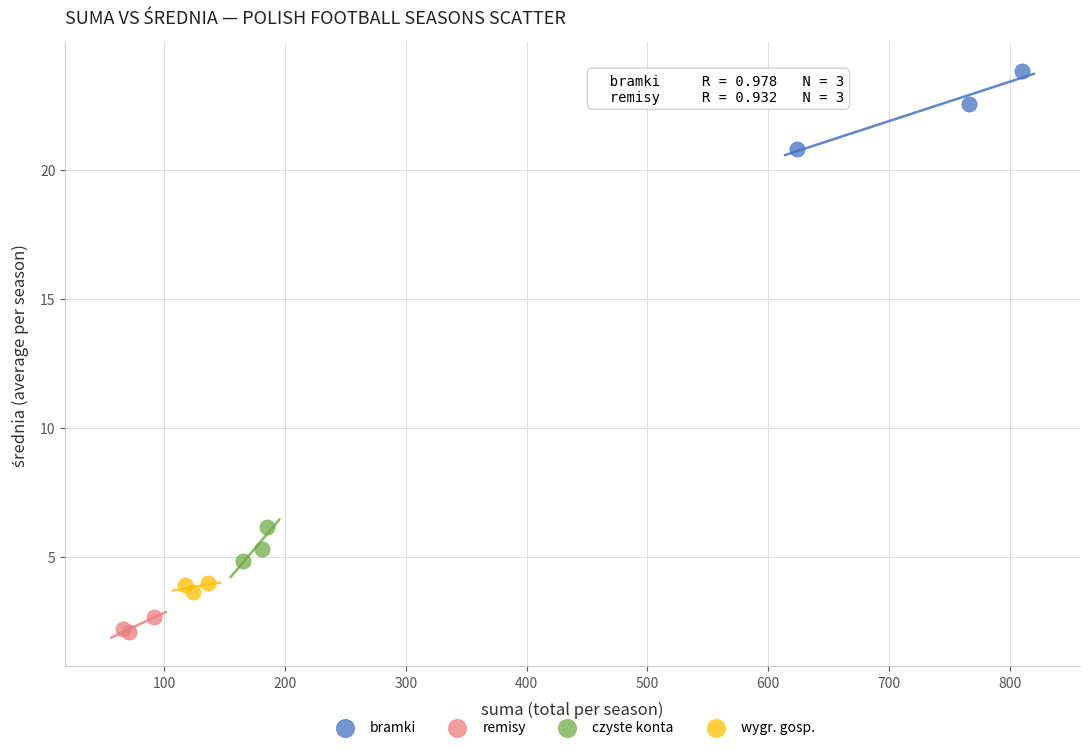

Which series reaches the maximum Y coordinate?

bramki